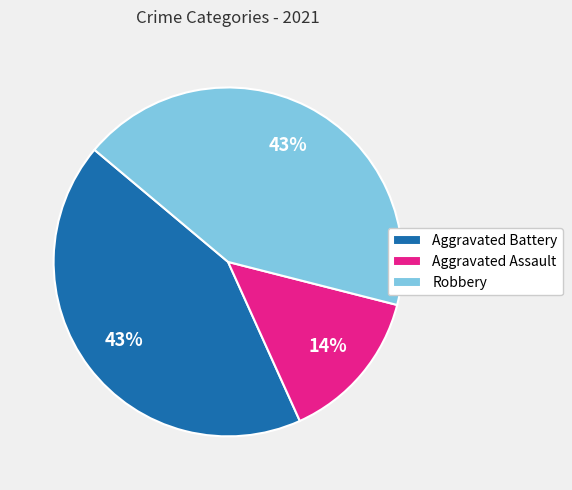

To the nearest percent, what is the difference between the Aggravated Assault and Aggravated Battery slice percentages?

29%